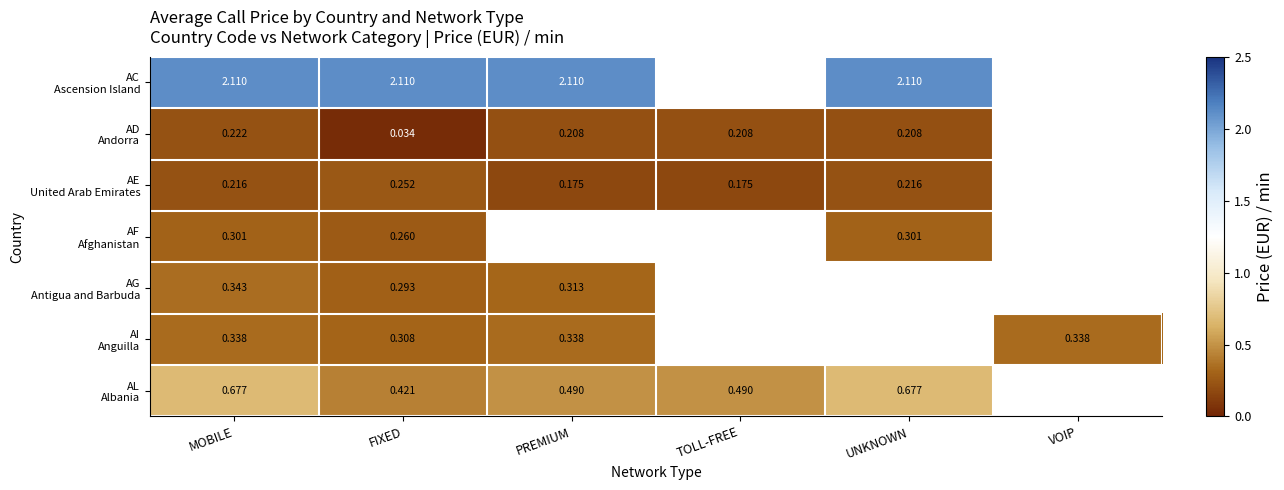

Which series has the widest spread of values?

AL Albania